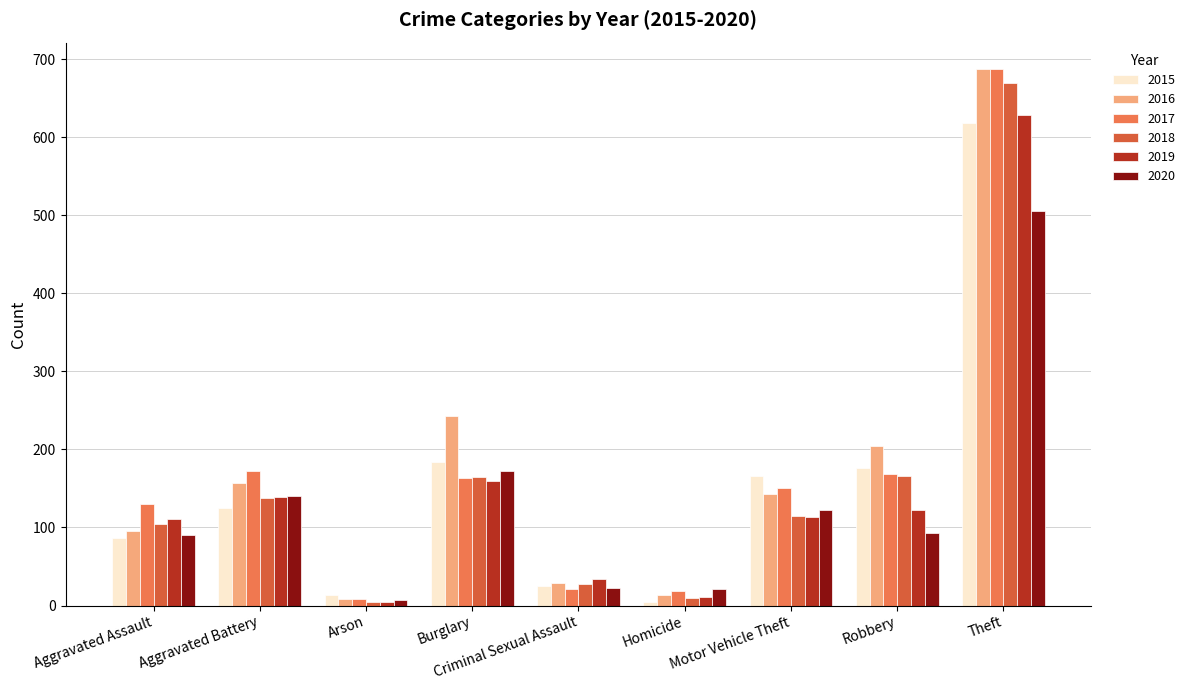

List the series in order of their peak value, lowest first.

2020, 2015, 2019, 2018, 2016, 2017